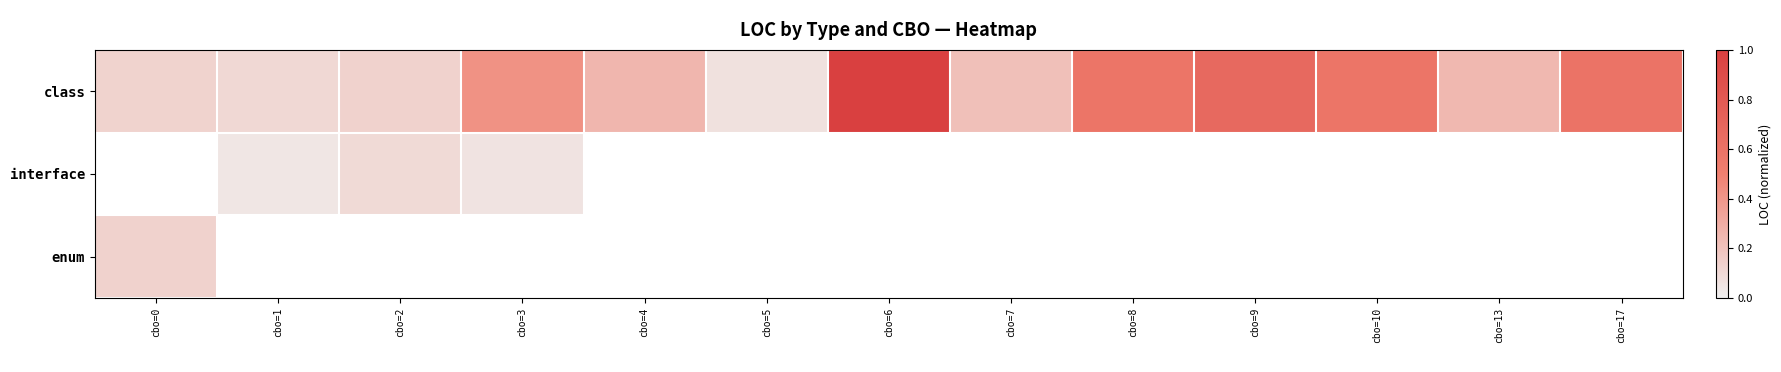

Between cbo=3 and cbo=4, which series saw the biggest shift?

class